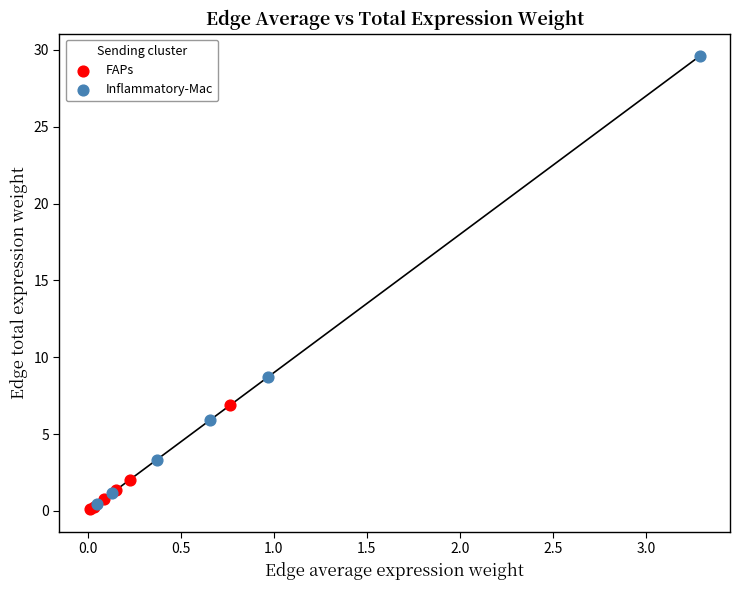

Which series has the widest spread of Y values?

Inflammatory-Mac